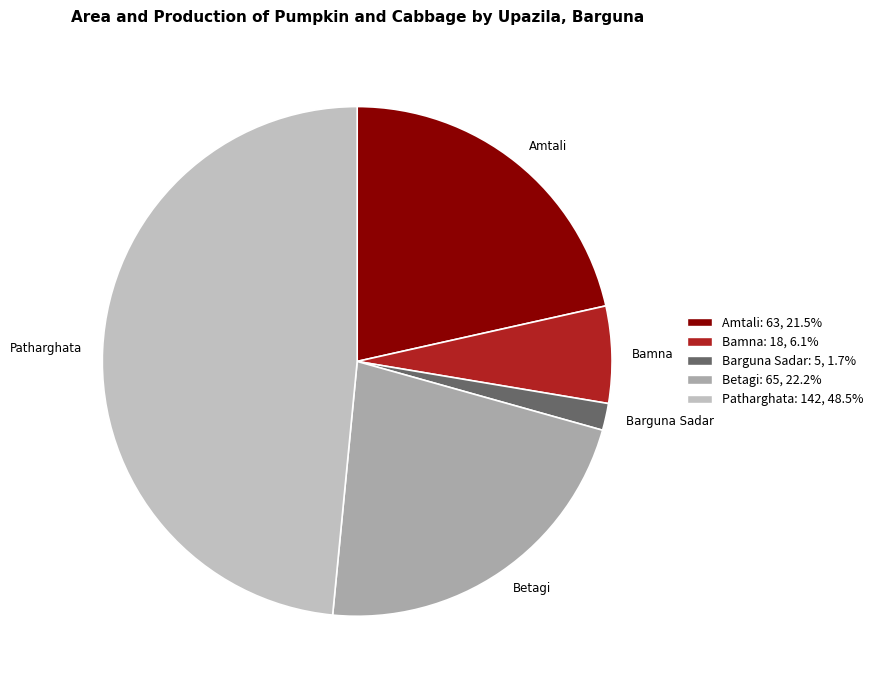

Rank the categories by value from lowest to highest.

Barguna Sadar, Bamna, Amtali, Betagi, Patharghata